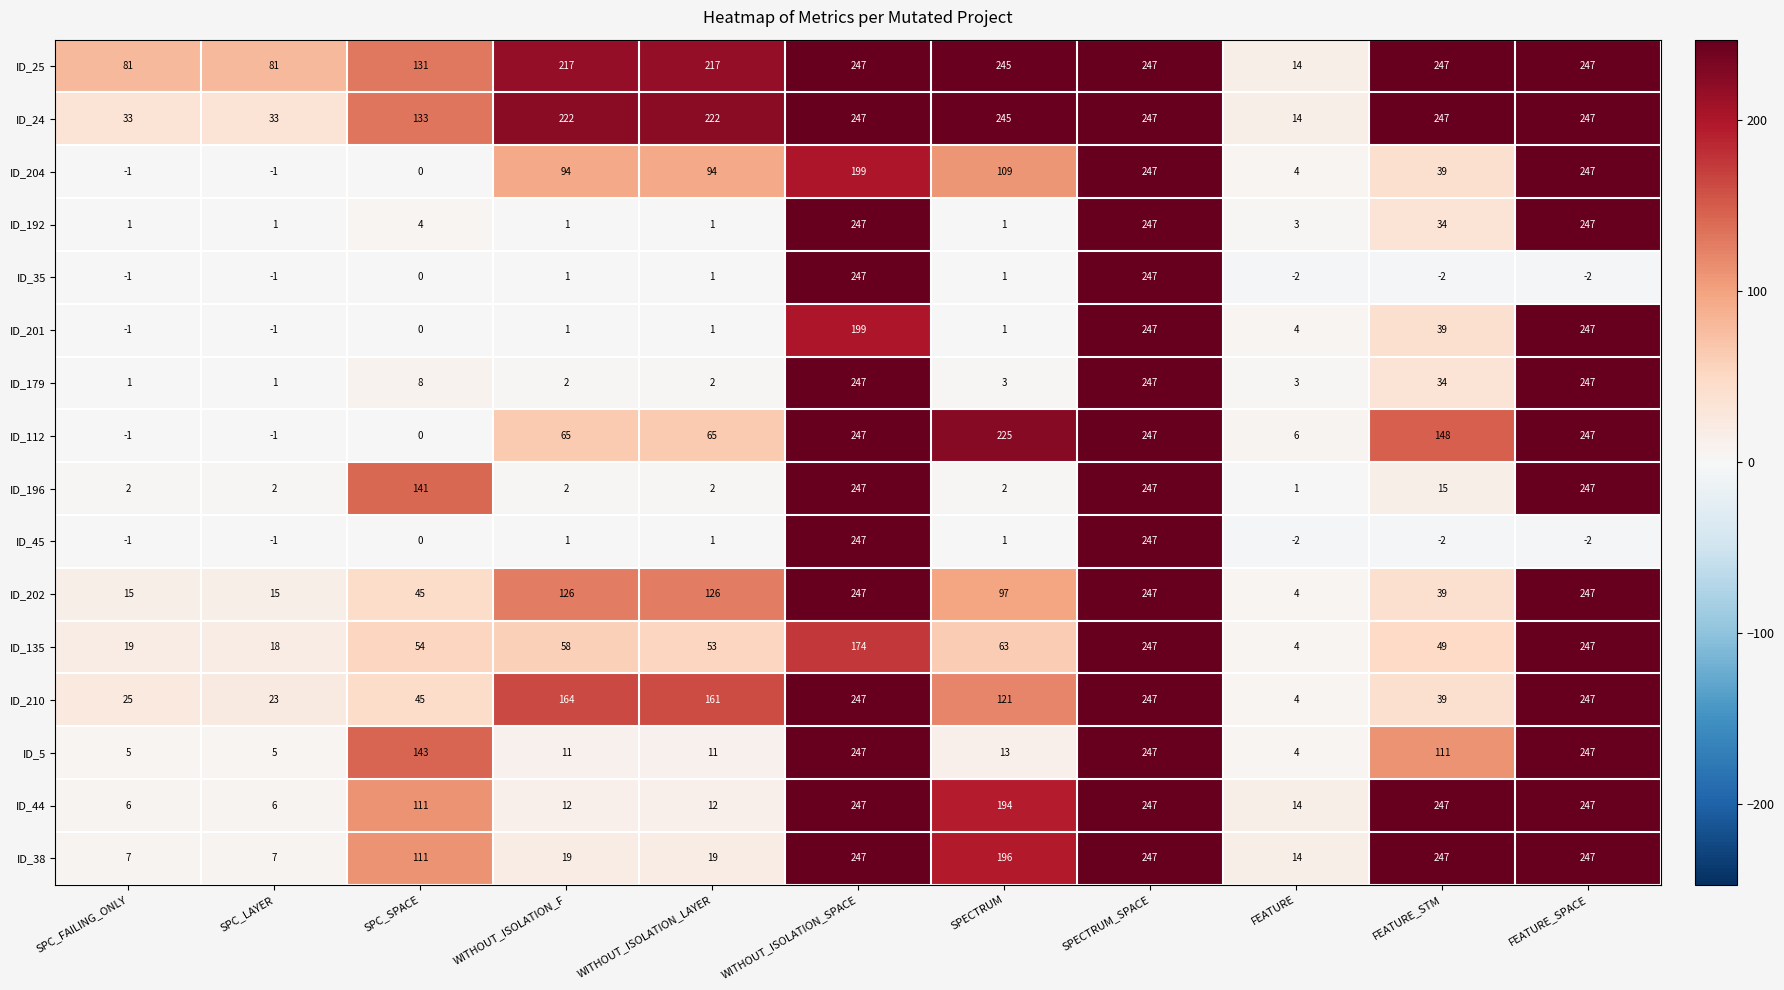

What is the sum of all ID_25 values?

1974